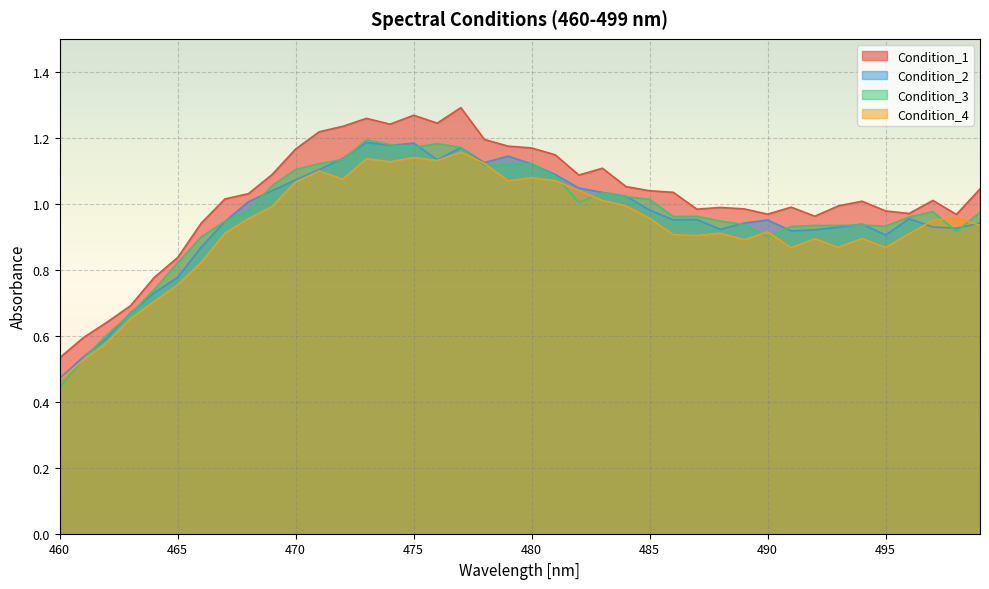

Is the value of Condition_3 at 489 greater than the value of Condition_4 at 468?

No